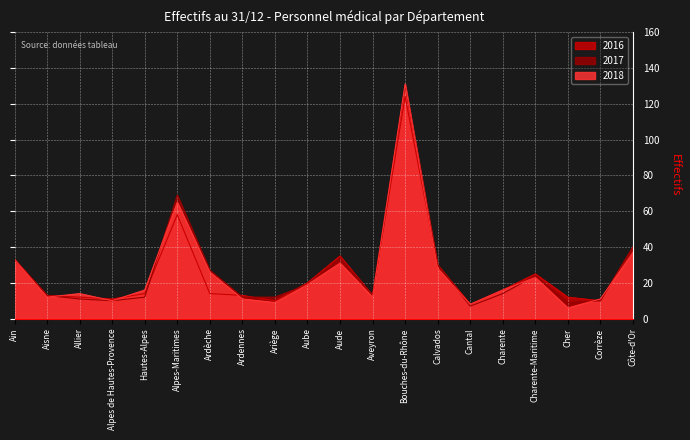

Which label corresponds to the largest value in the chart?

Bouches-du-Rhône